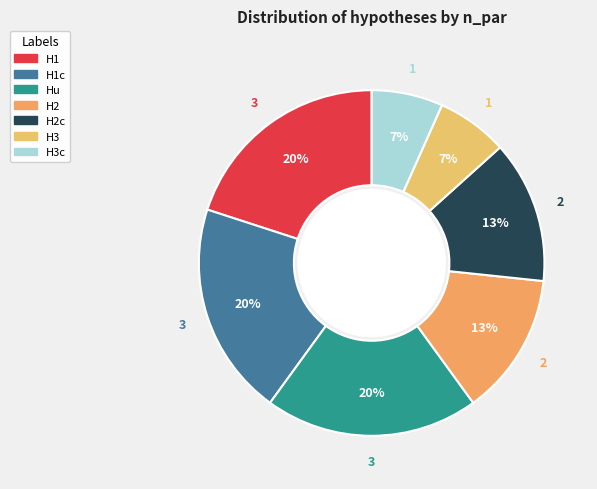

Count the number of slices in the pie.

7